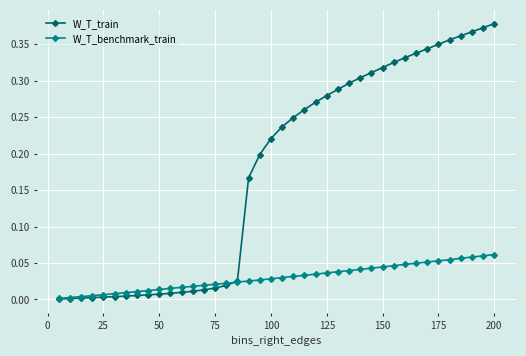

Which series has the largest total across all categories?

W_T_train